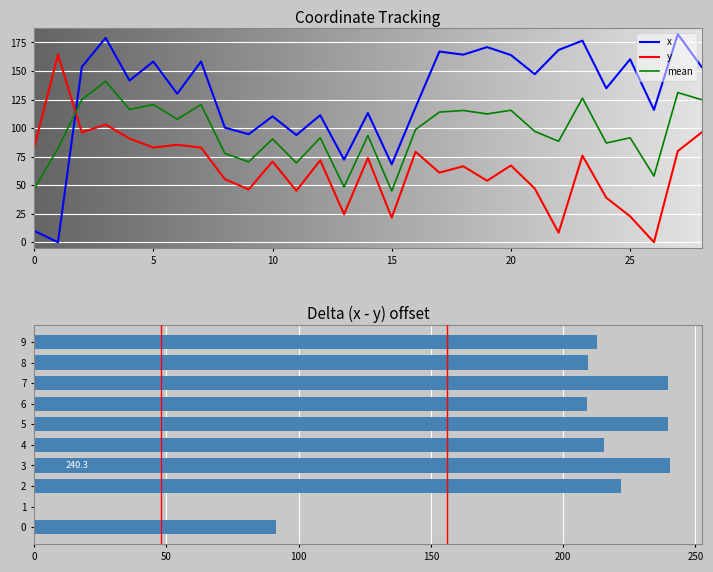

What is the greatest value displayed?

182.4